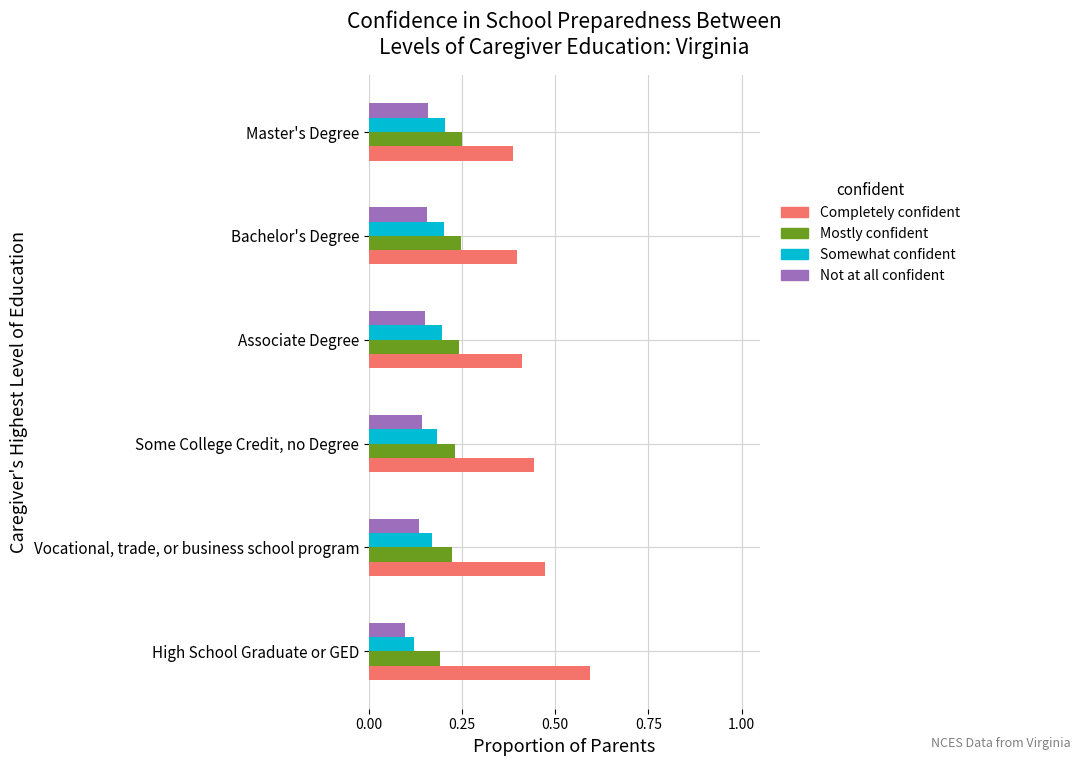

The value of Mostly confident at Master's Degree is 0.1. True or false?

False